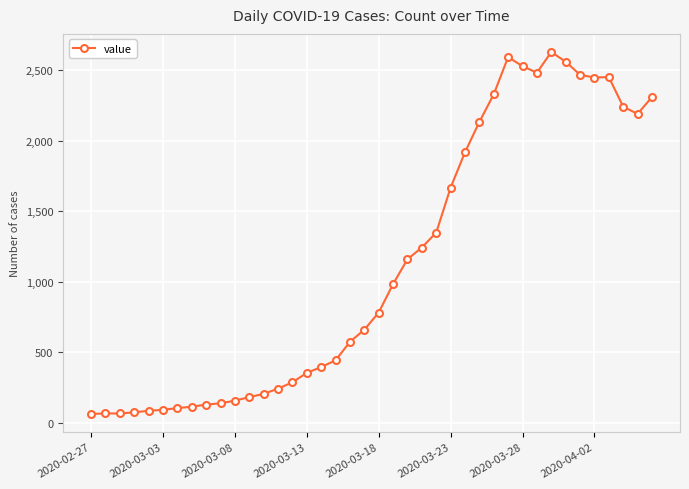

What is the greatest value displayed?

2629